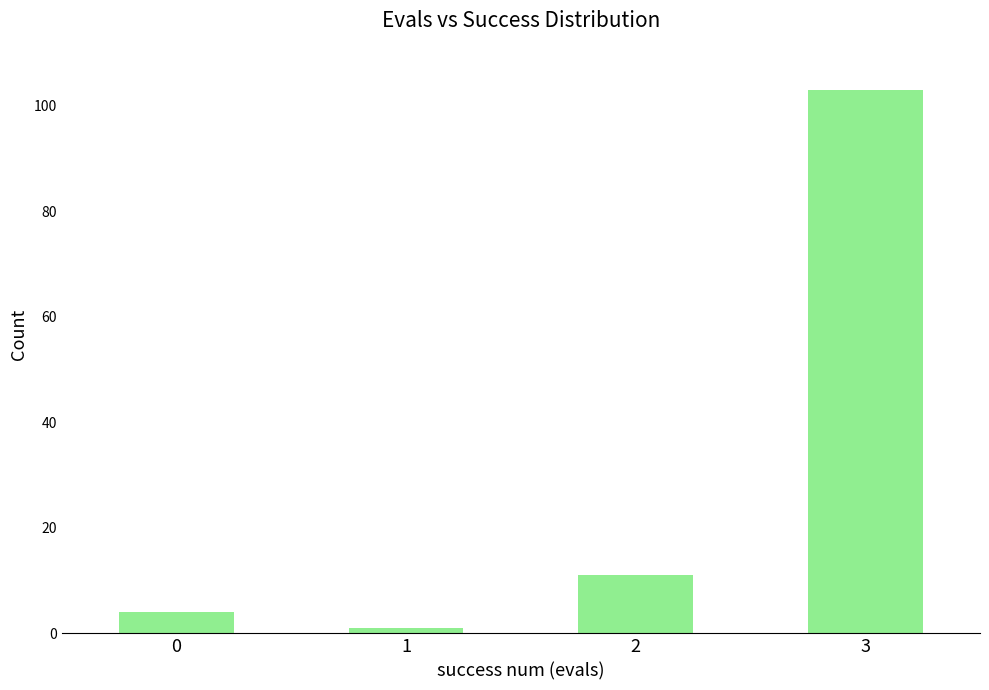

What is the difference between the second highest and second lowest values?

7